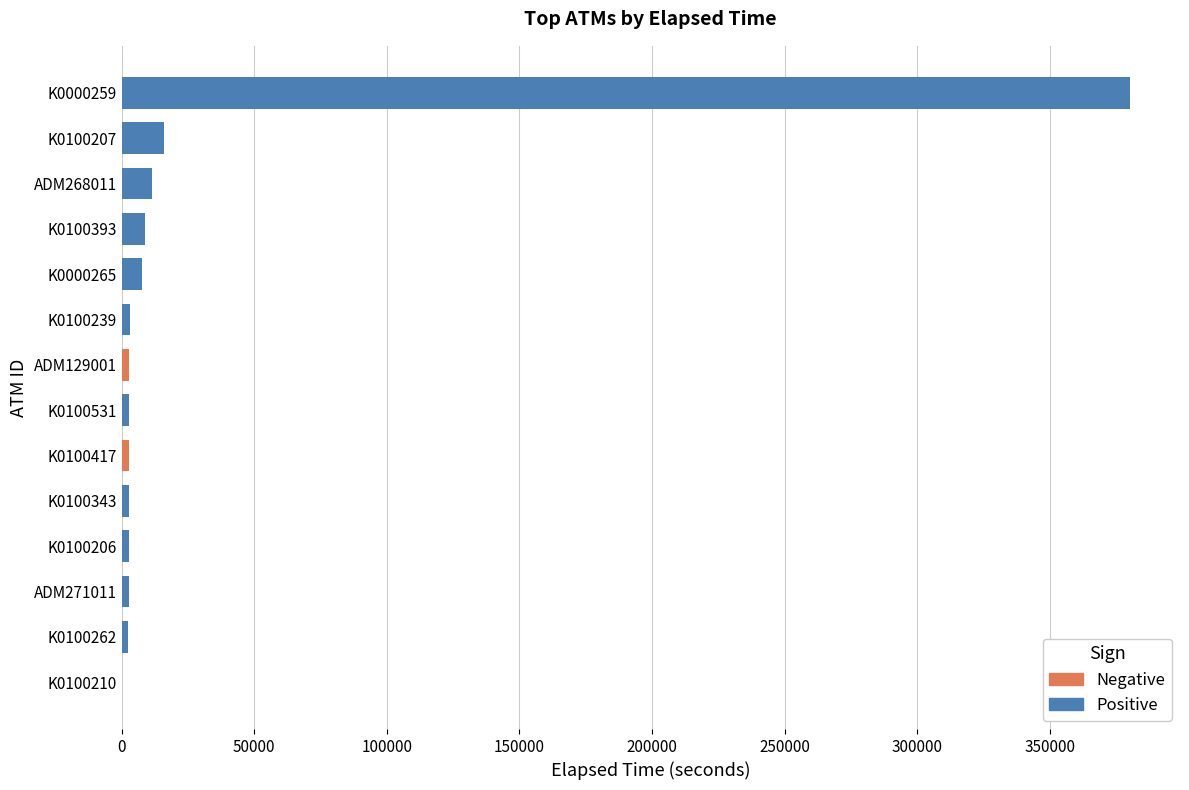

At which category does the chart reach its peak across all series?

K0000259